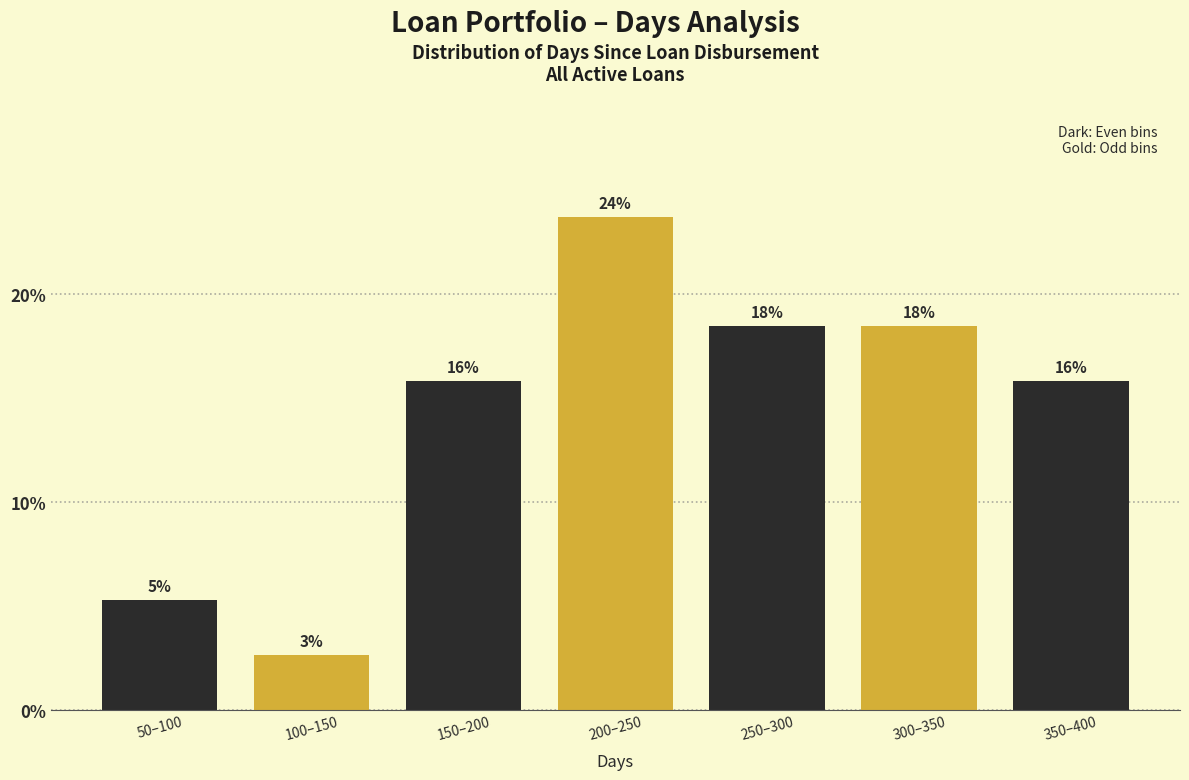

How many bars are there in total?

7